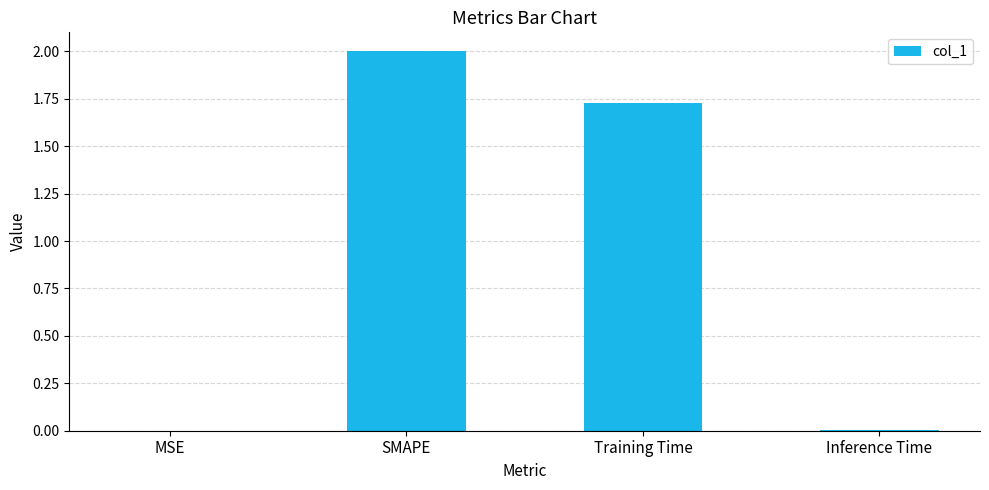

What is the change in value from SMAPE to Training Time?

-0.3